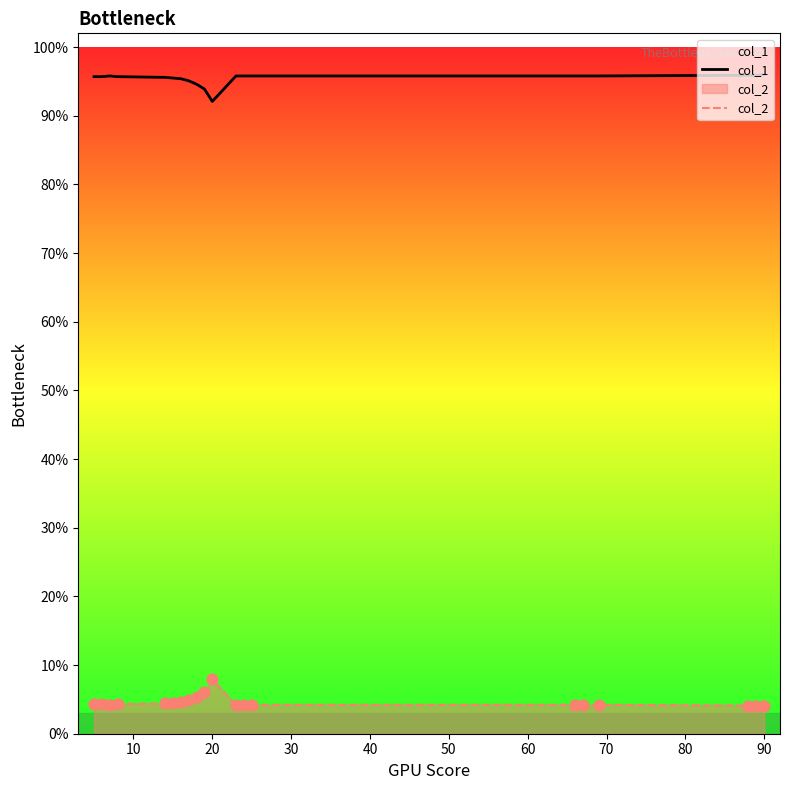

Which series reaches the minimum Y coordinate?

col_2